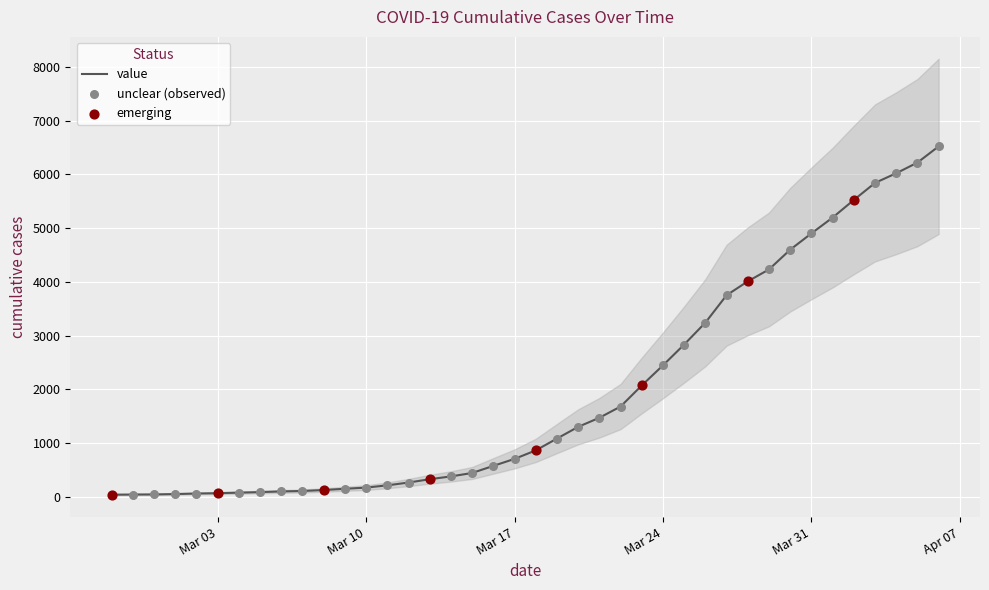

Which has a higher value, 2020-03-15 or 2020-03-27?

2020-03-27